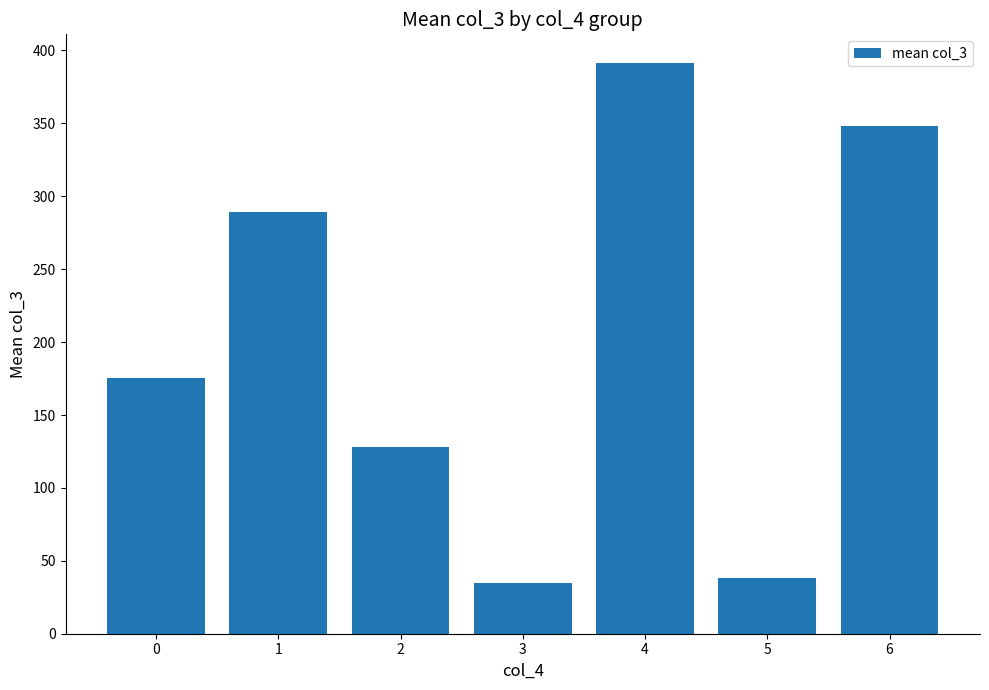

What is the sum of all values?

1404.8